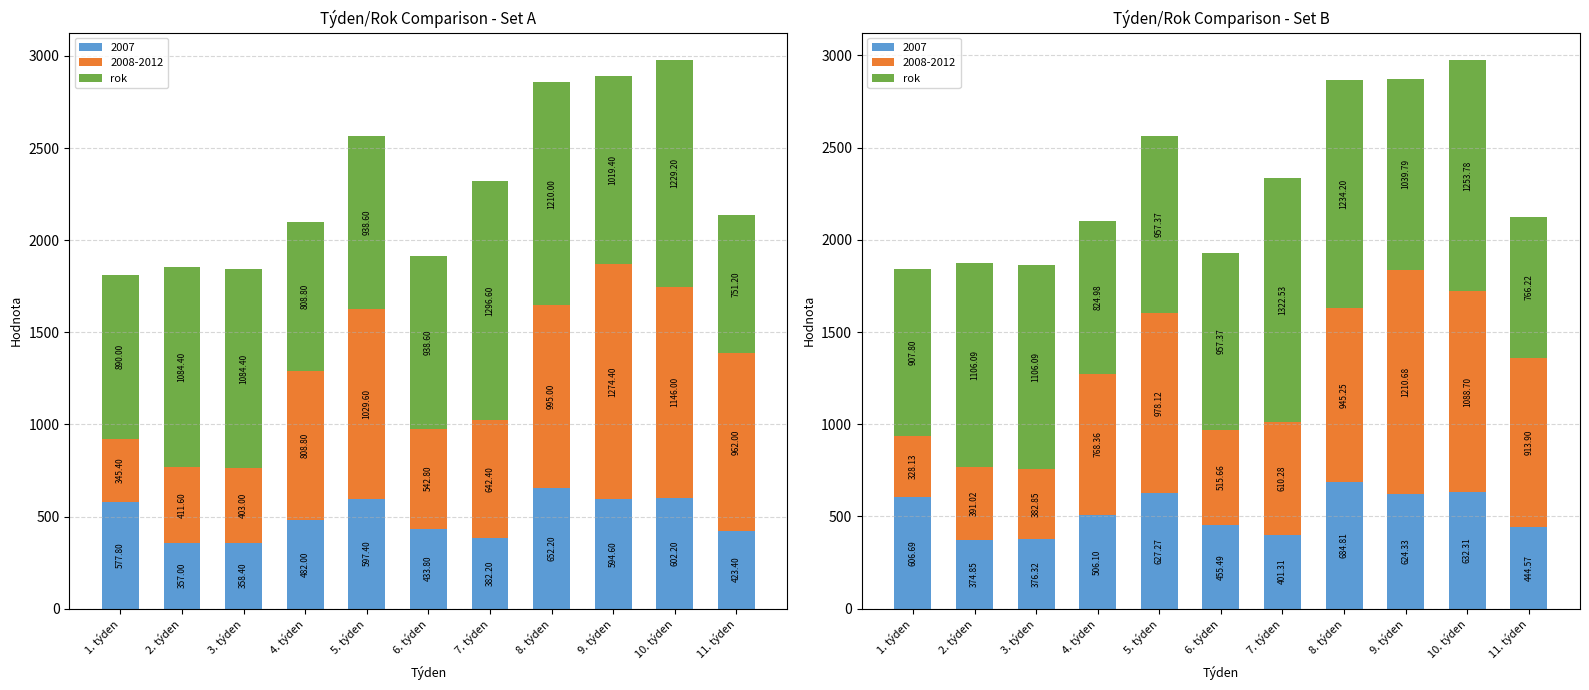

Where is the data nearest to the value 1044?

9. týden